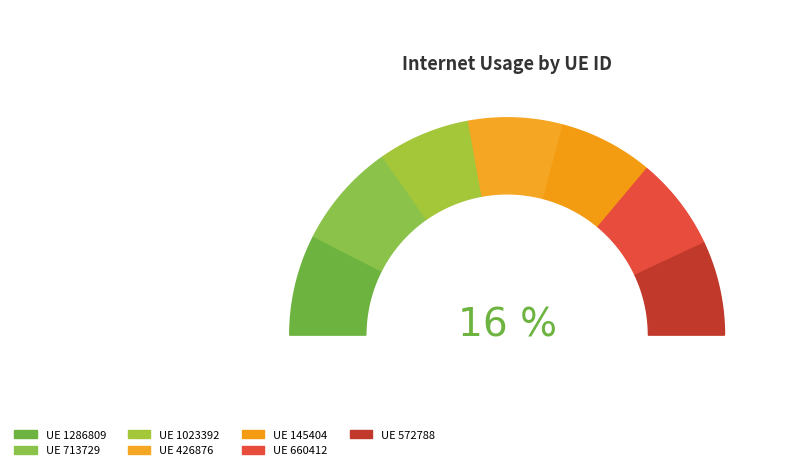

What is the ratio of the value at 145404 to the value at 426876?

1.0